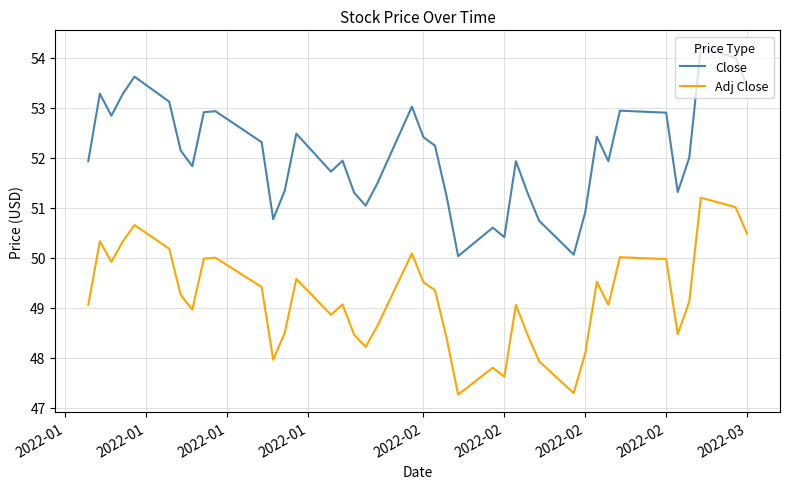

What is the maximum value shown in the chart?

54.2